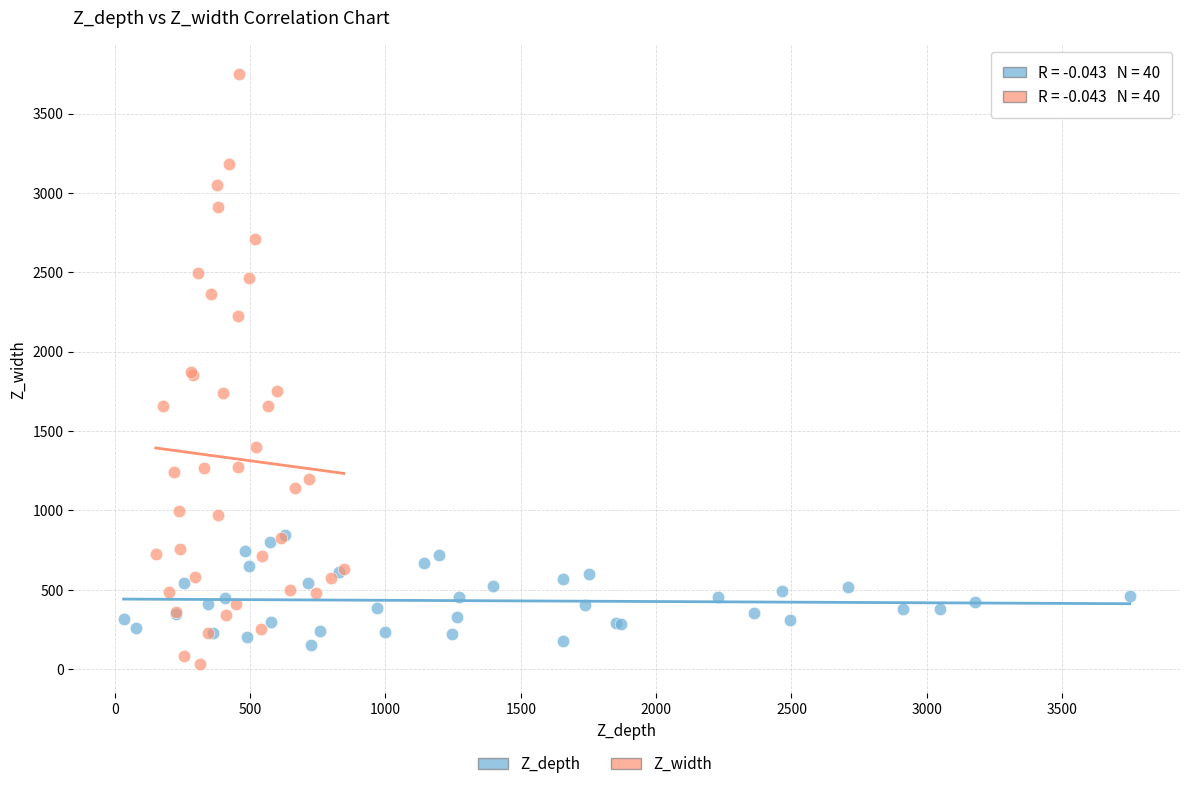

Which series reaches the minimum Y coordinate?

Z_width